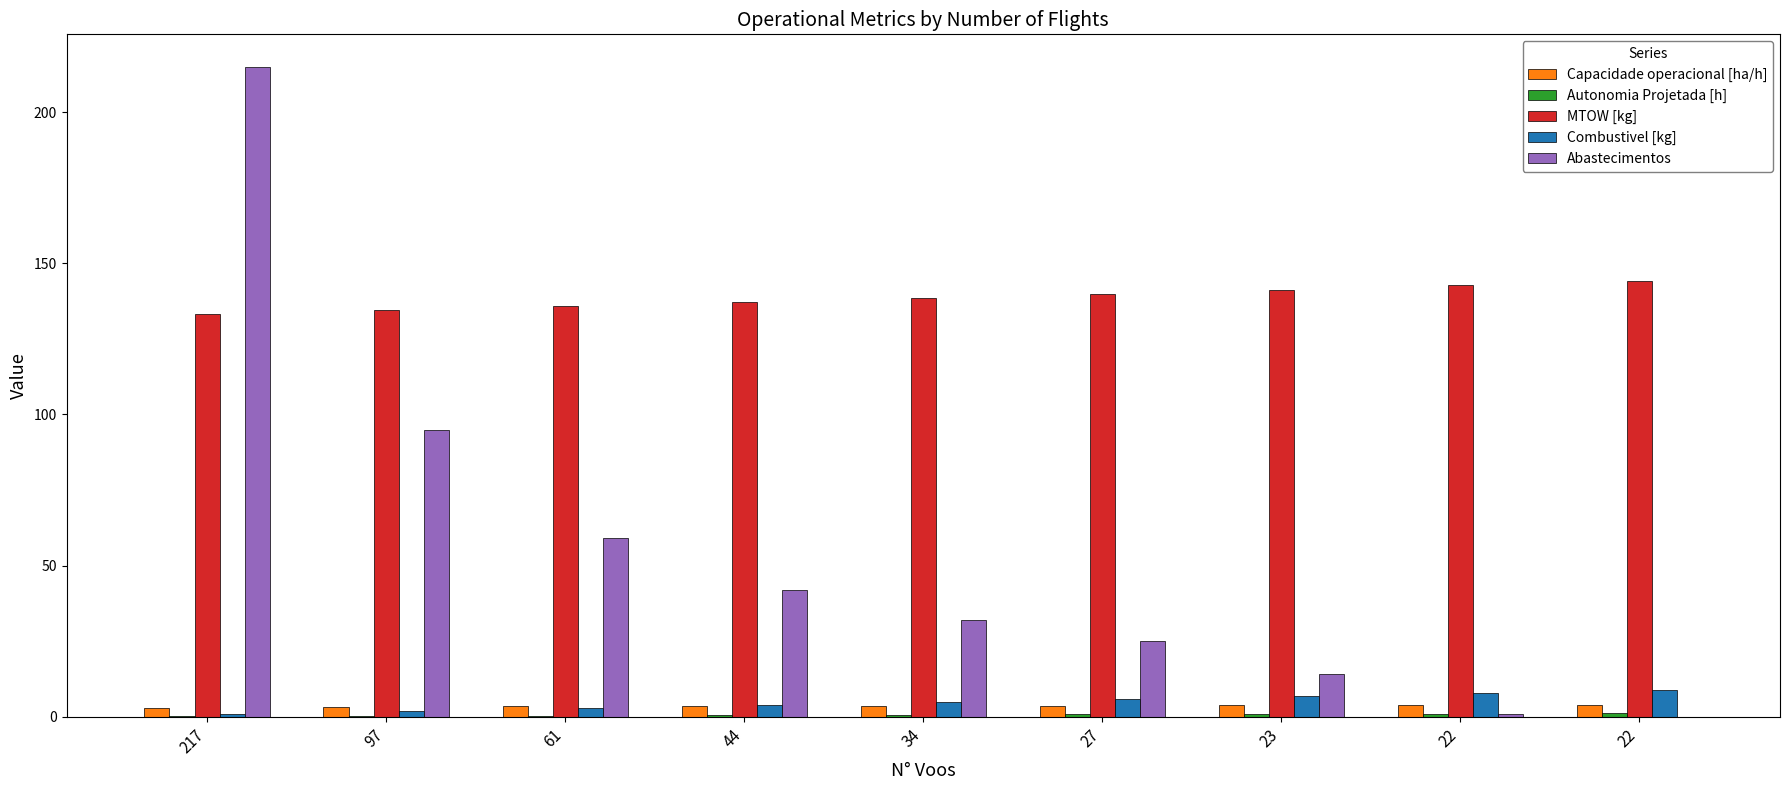

How many data points does each series have?

9